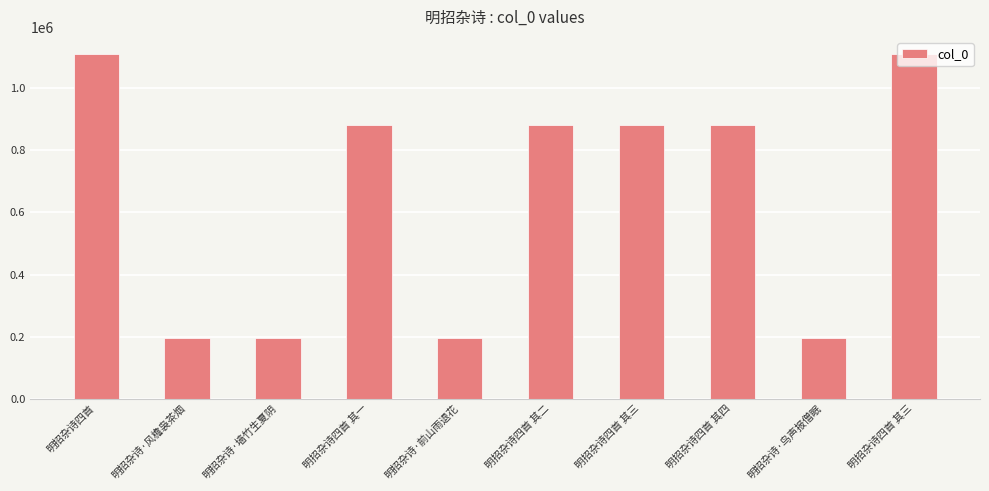

What is the difference between the maximum and minimum values?

913831